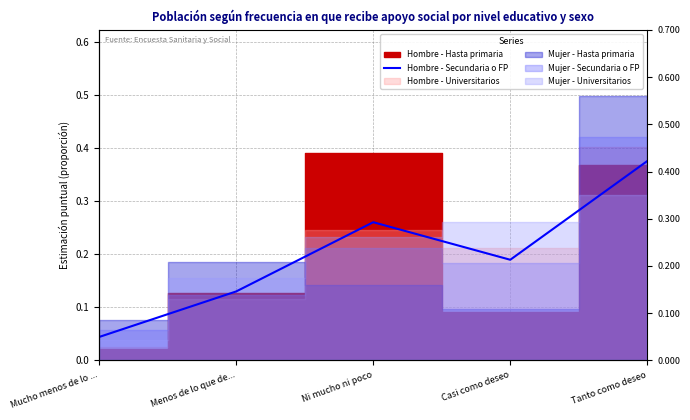

Reading left to right, what are all the values shown in this chart?

0.0	0.1	0.3	0.2	0.4